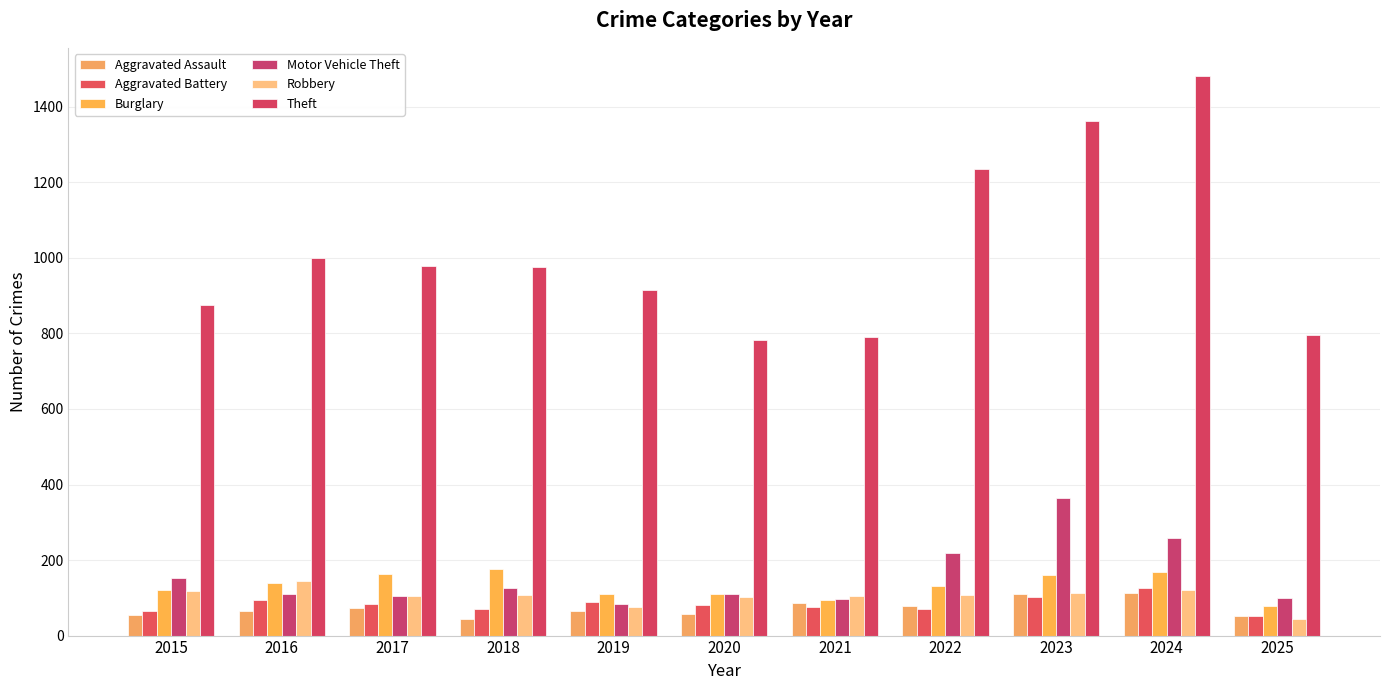

What is the difference between the maximum and minimum values in the Aggravated Assault series?

69